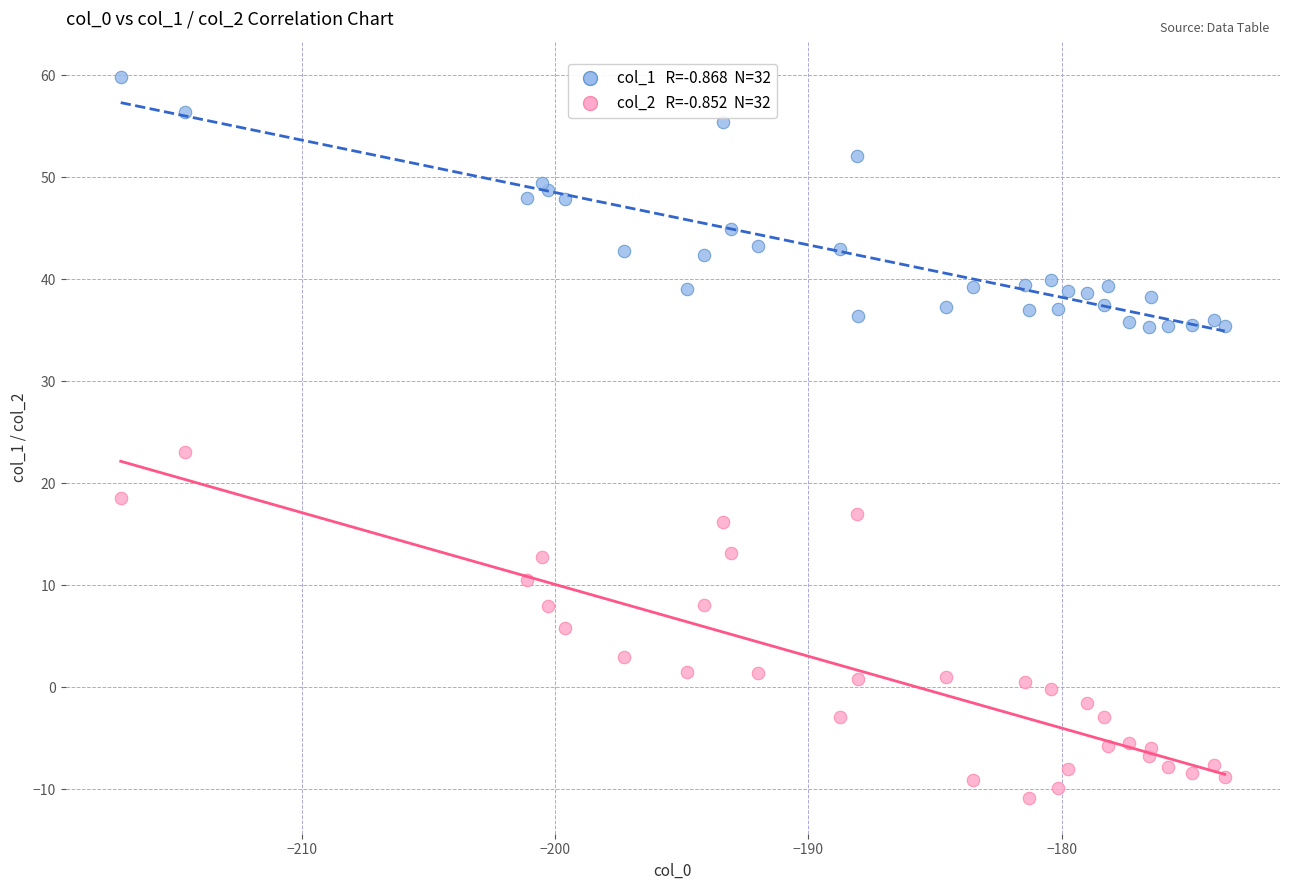

Across all series, what Y value is closest to 24?

23.1